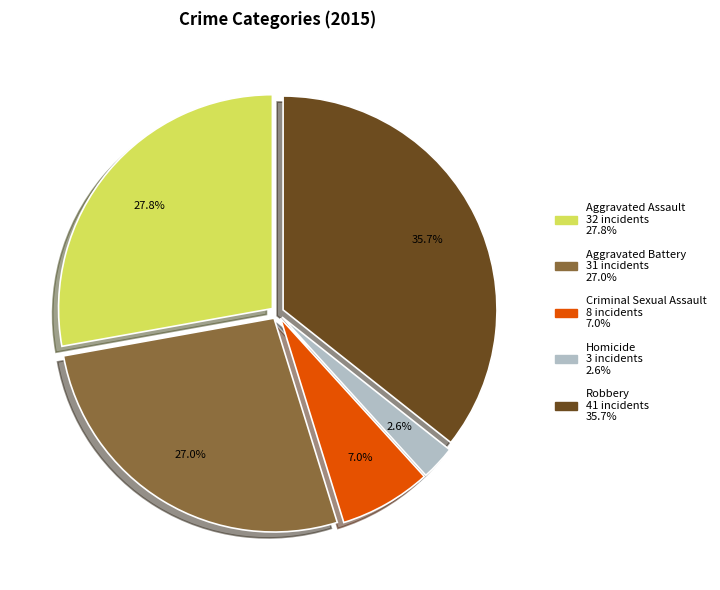

What is the smallest slice in the pie chart?

Homicide